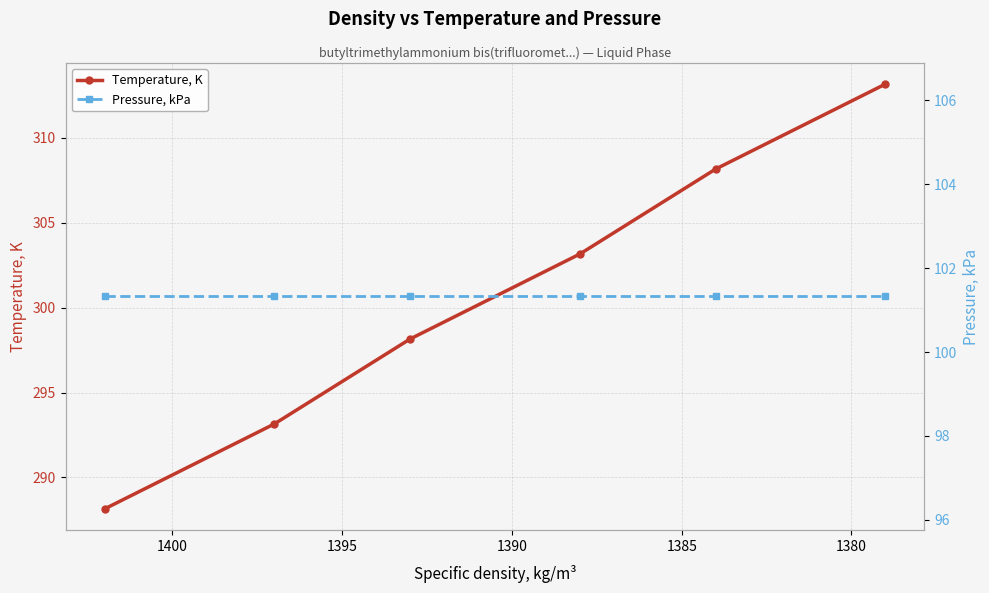

What are all the series names shown in the legend?

Temperature, K, Pressure, kPa